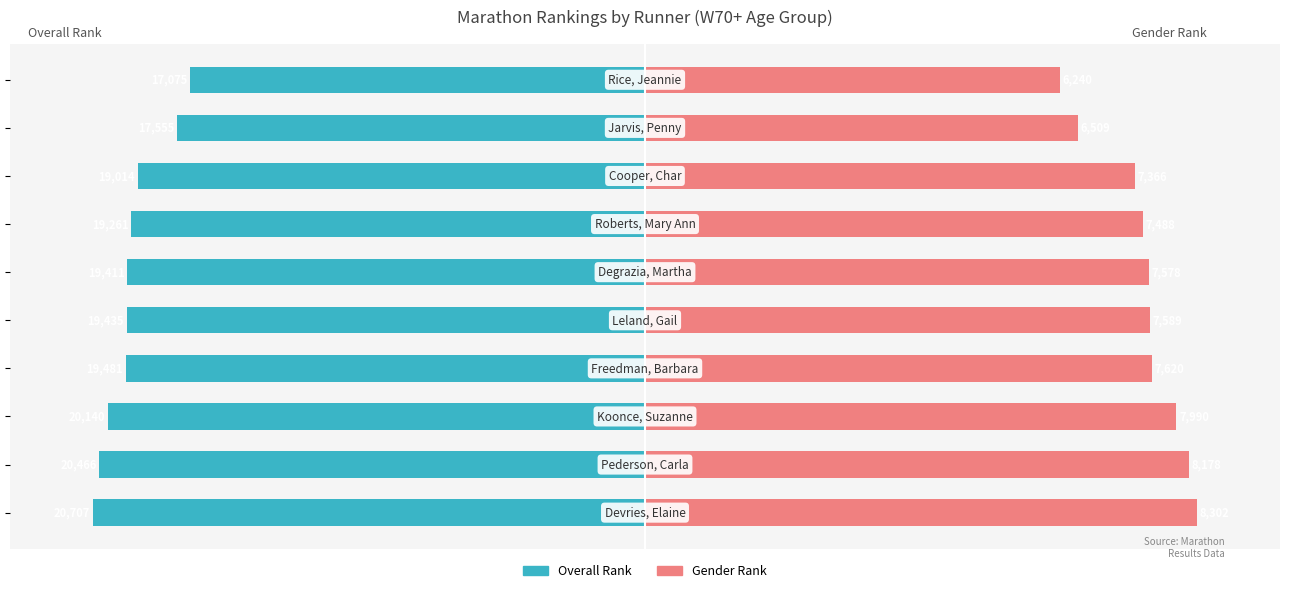

What are all the series names shown in the legend?

Overall Rank, Gender Rank